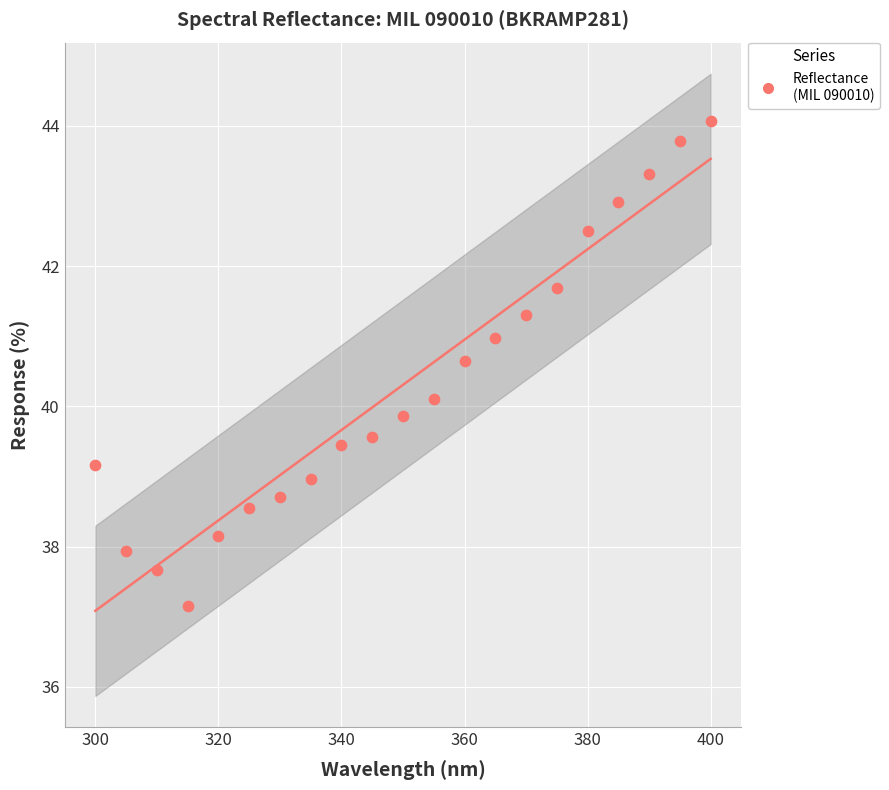

What is the range of X values (max minus min)?

100.0